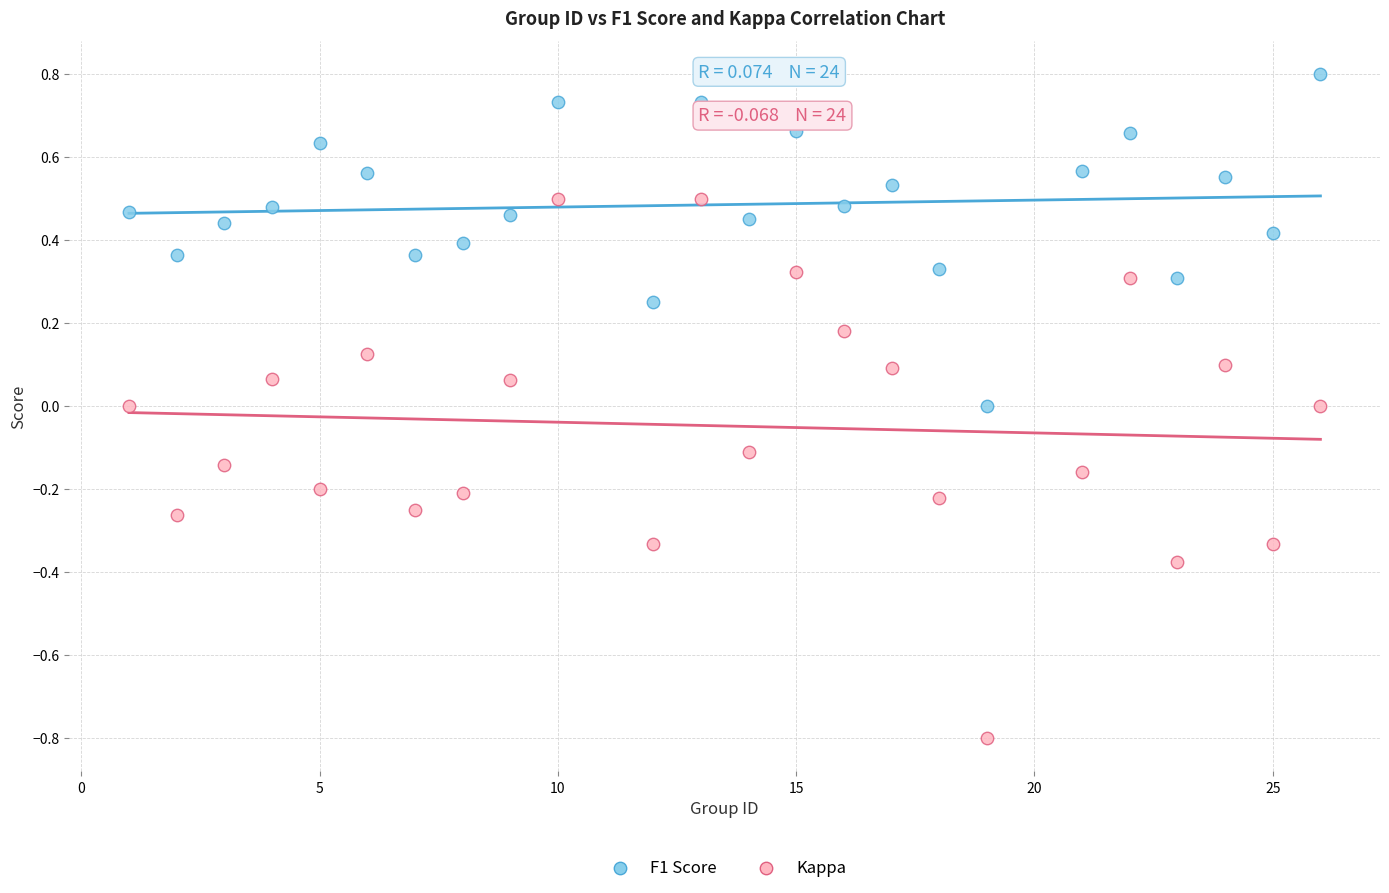

Which series reaches the maximum Y coordinate?

F1 Score